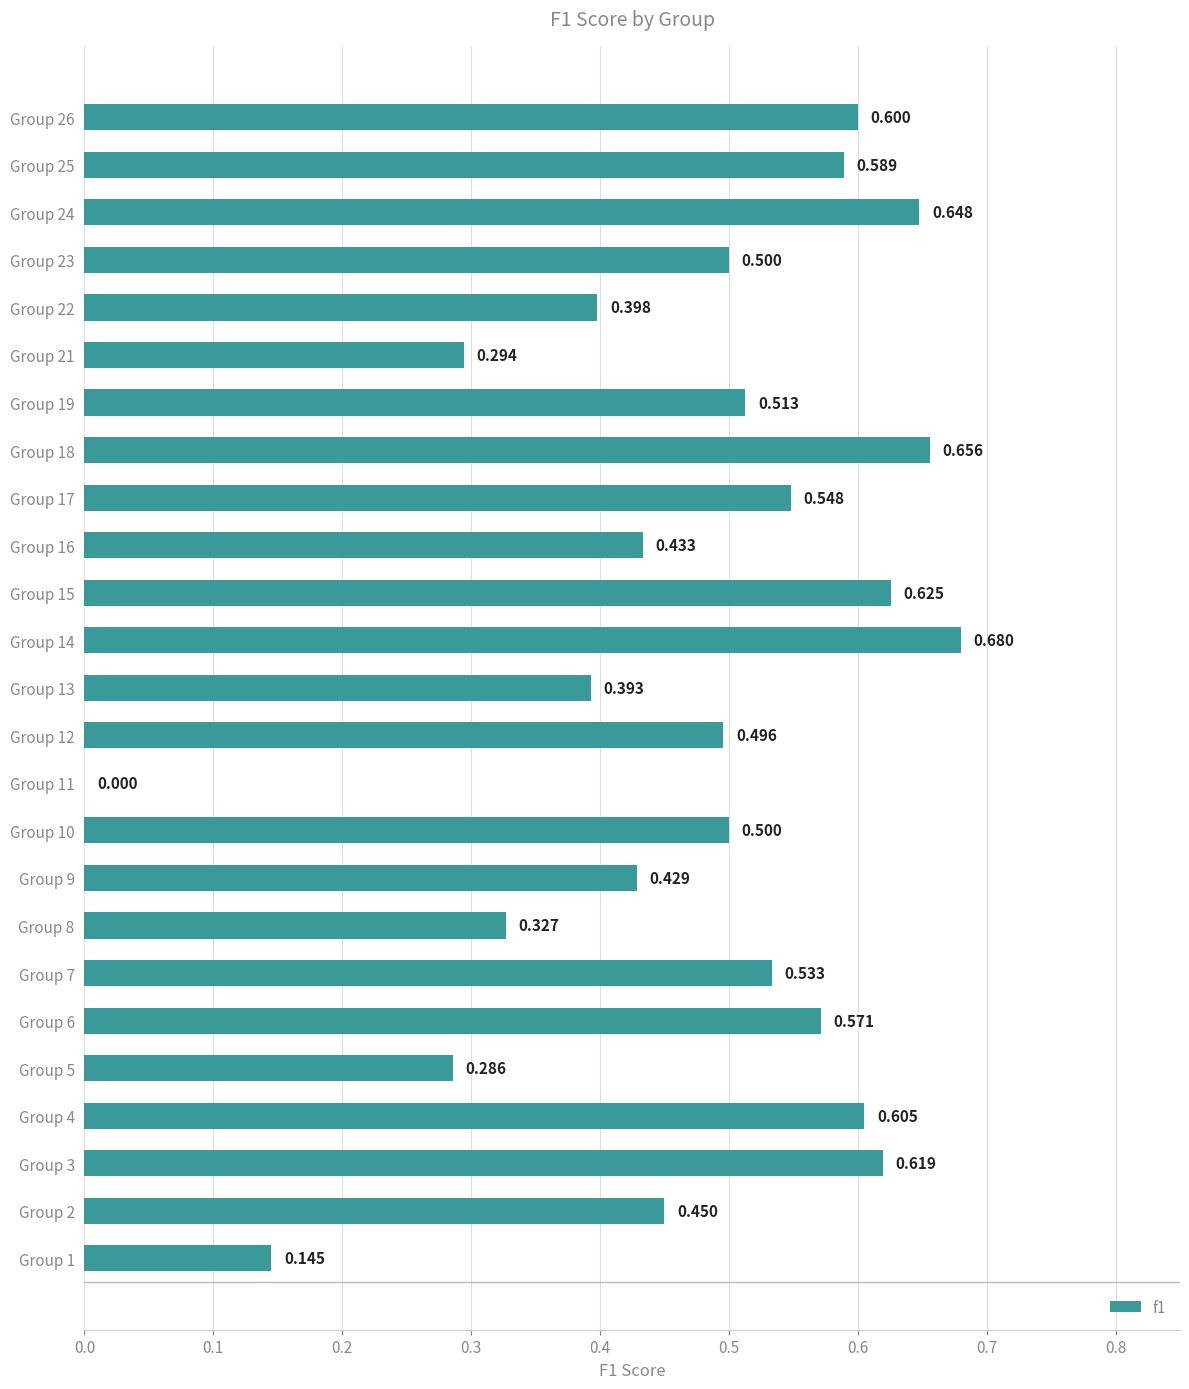

Where is the data nearest to the value 0?

Group 11